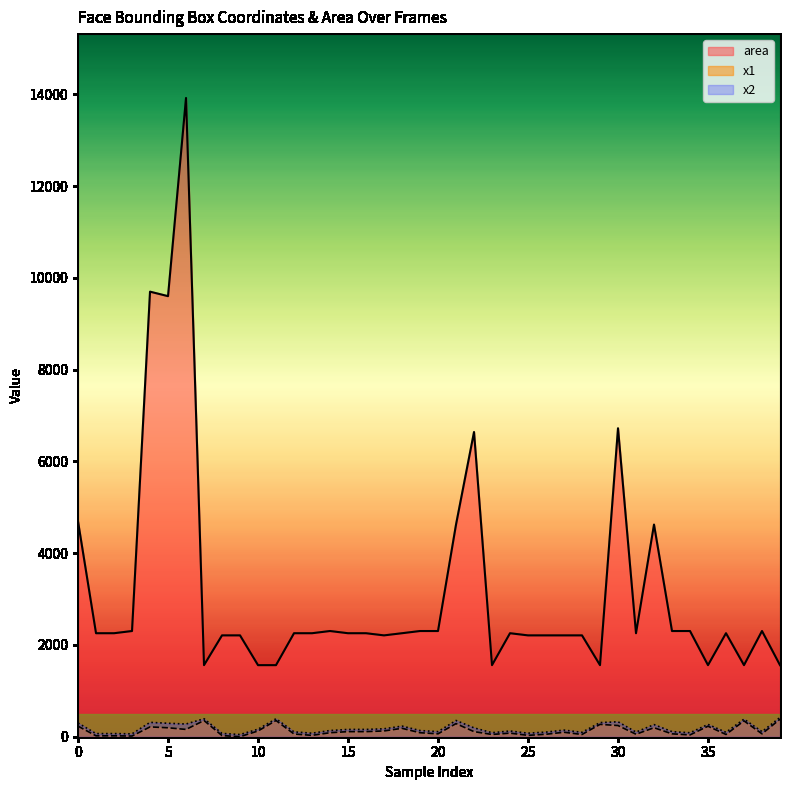

True or false: x2 has more than 2 points higher than both neighbors.

True